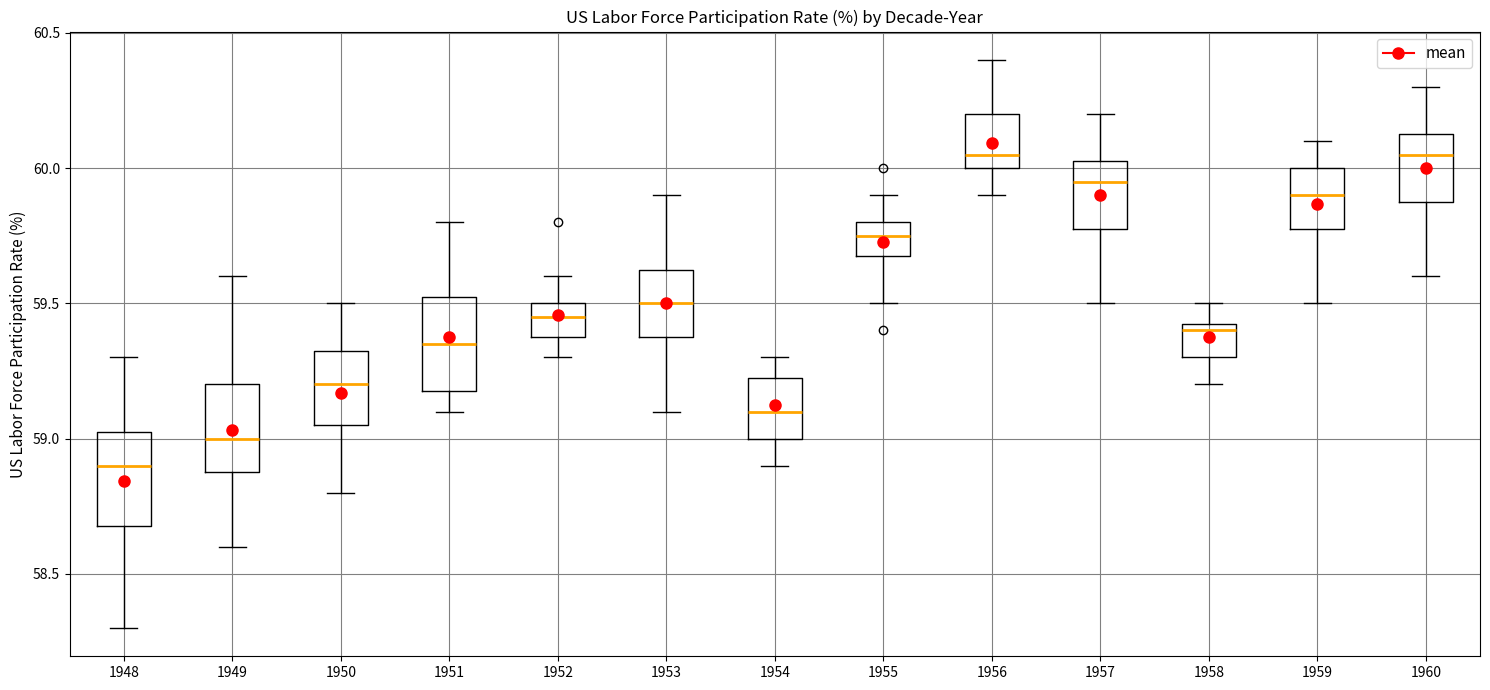

Reading left to right, transcribe this box plot: for each box, give where its median line is, the range the box spans, and where its two whiskers end, as read against the y-axis. The values are not printed on the chart, so give them approximately, as read against the axis.

1948: median 58.90, box 58.70 to 59.05, whiskers 58.30 to 59.30
1949: median 59.00, box 58.90 to 59.20, whiskers 58.60 to 59.60
1950: median 59.20, box 59.05 to 59.35, whiskers 58.80 to 59.50
1951: median 59.35, box 59.20 to 59.55, whiskers 59.10 to 59.80
1952: median 59.45, box 59.40 to 59.50, whiskers 59.30 to 59.60
1953: median 59.50, box 59.40 to 59.65, whiskers 59.10 to 59.90
1954: median 59.10, box 59.00 to 59.25, whiskers 58.90 to 59.30
1955: median 59.75, box 59.70 to 59.80, whiskers 59.50 to 59.90
1956: median 60.05, box 60.00 to 60.20, whiskers 59.90 to 60.40
1957: median 59.95, box 59.80 to 60.05, whiskers 59.50 to 60.20
1958: median 59.40, box 59.30 to 59.45, whiskers 59.20 to 59.50
1959: median 59.90, box 59.80 to 60.00, whiskers 59.50 to 60.10
1960: median 60.05, box 59.90 to 60.15, whiskers 59.60 to 60.30